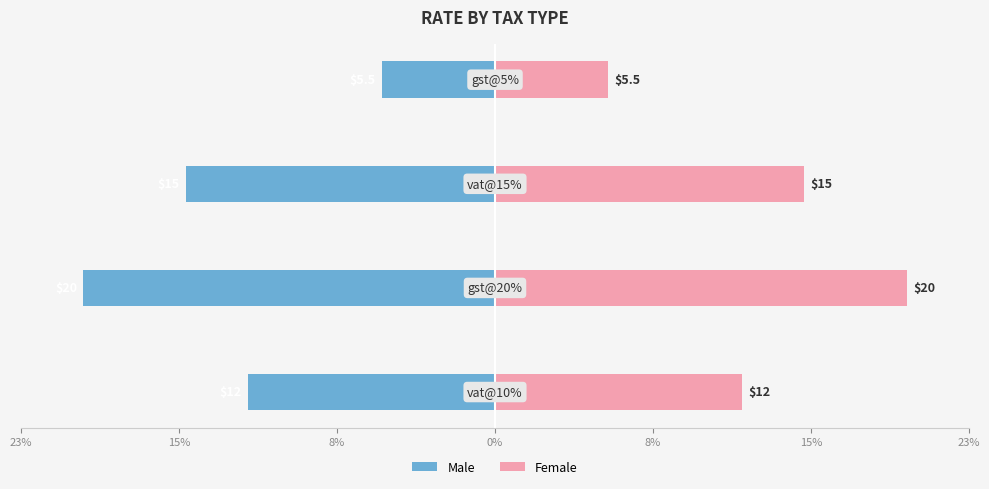

Is the value of Male at 8% greater than the value of Female at 0%?

No